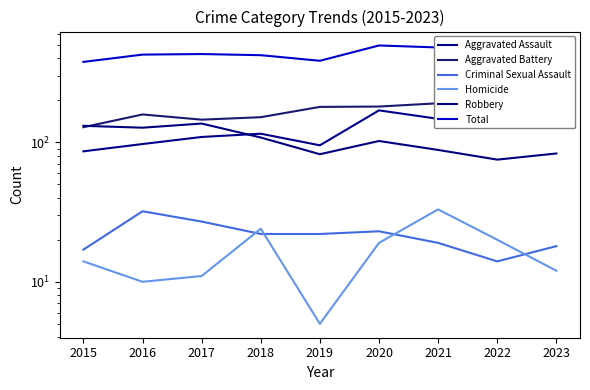

Between 2015 and 2018, which series saw the biggest shift?

Total